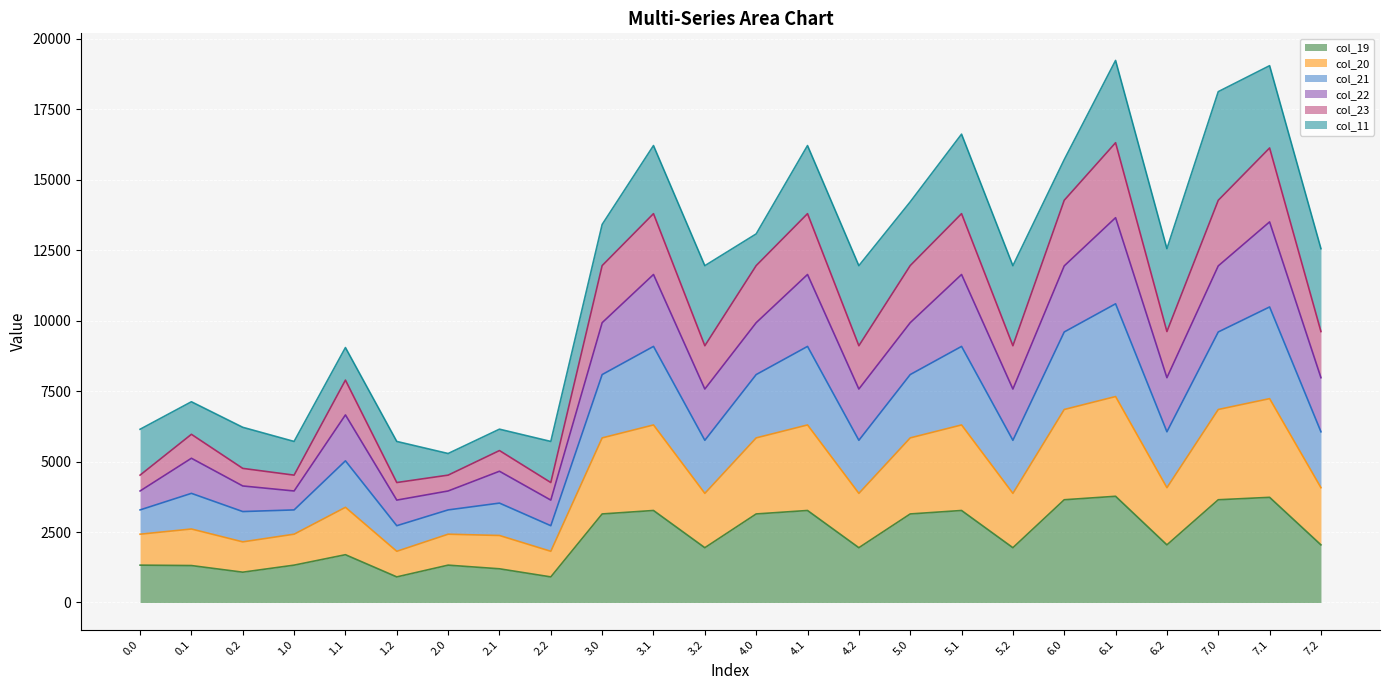

What is the total value across all series at 1.1?

9047.2